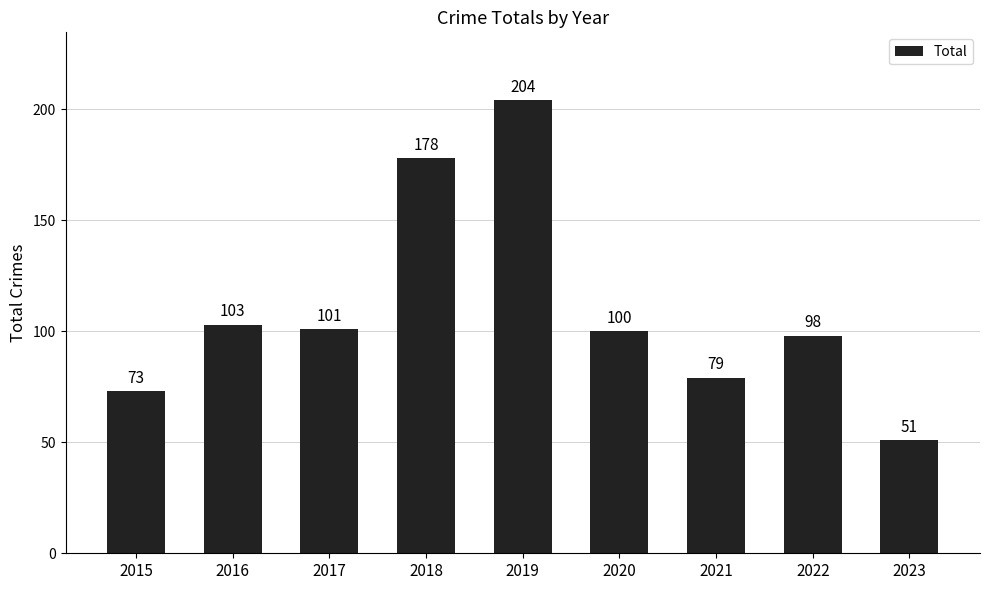

What is the maximum value shown in the chart?

204